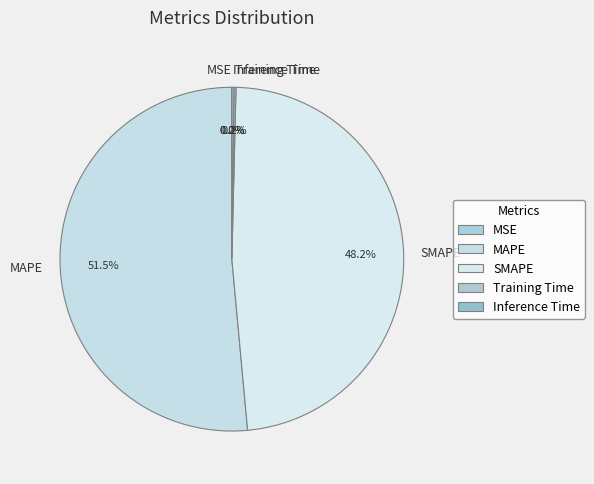

Is there any slice that represents more than half of the pie?

Yes